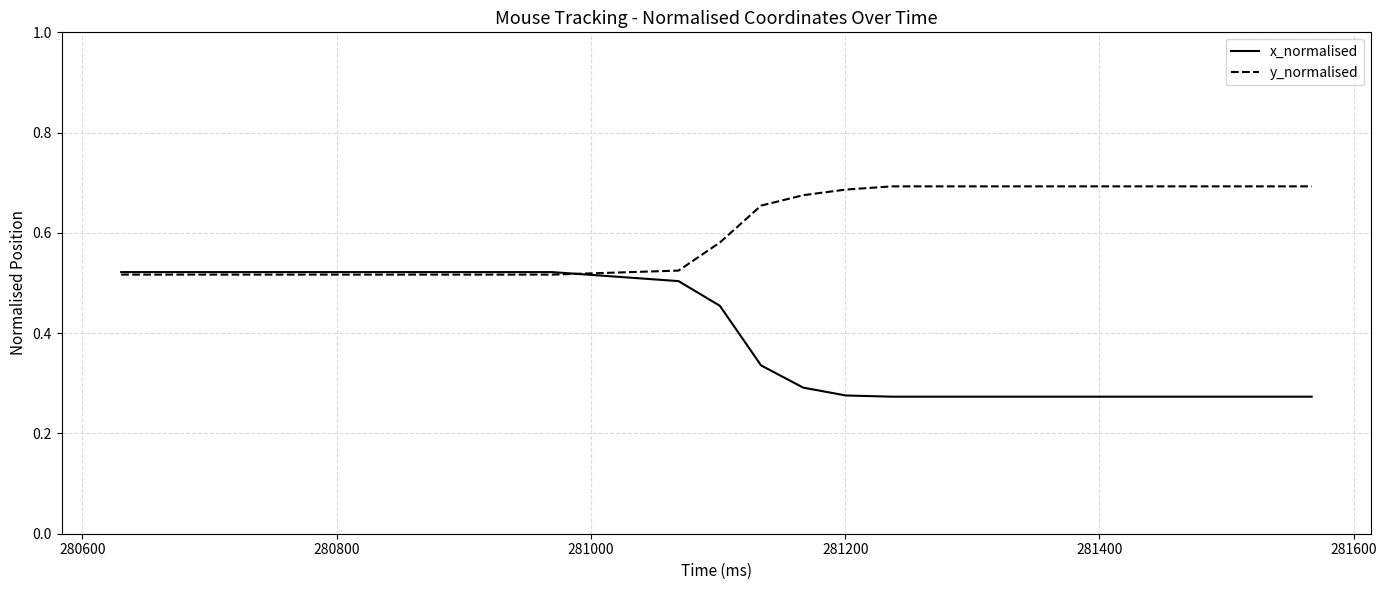

Which series has the largest total across all categories?

y_normalised